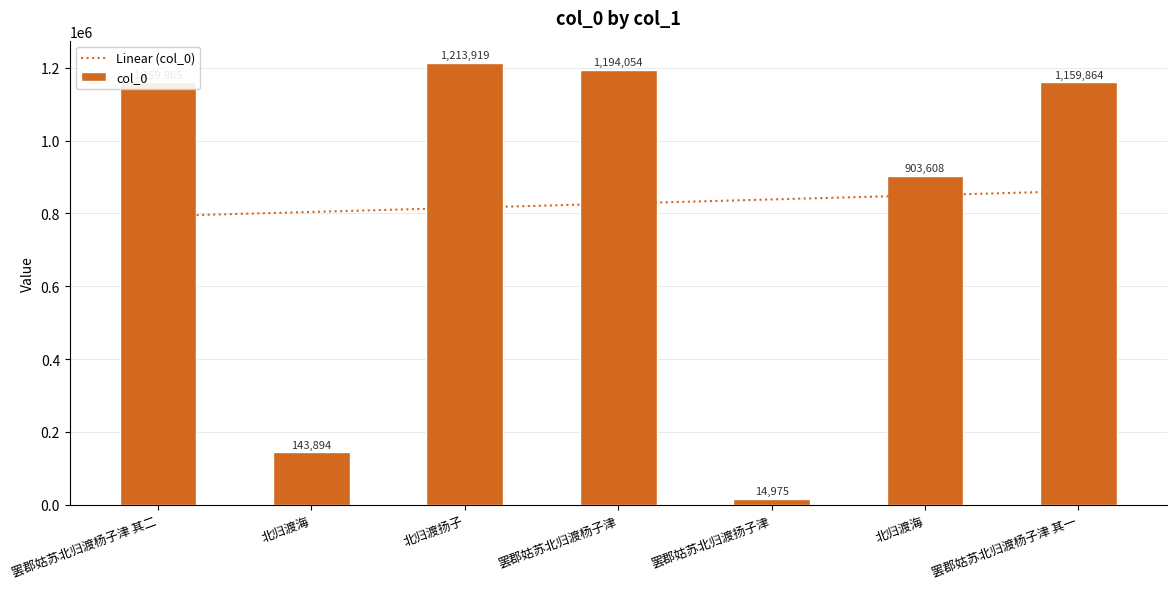

What is the label of the 4th bar from the left?

罢郡姑苏北归渡杨子津